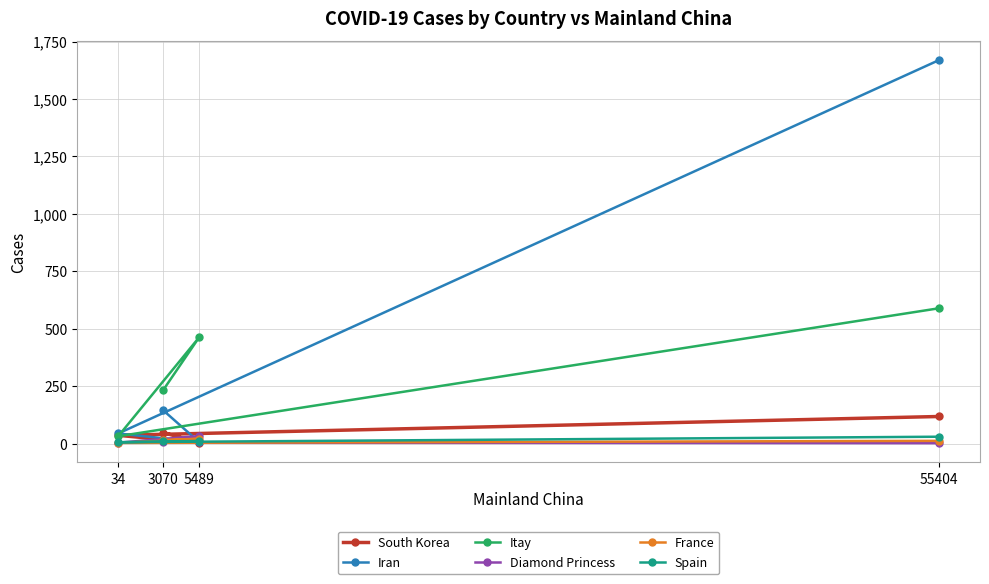

At which category is the sum across all series the highest?

55404